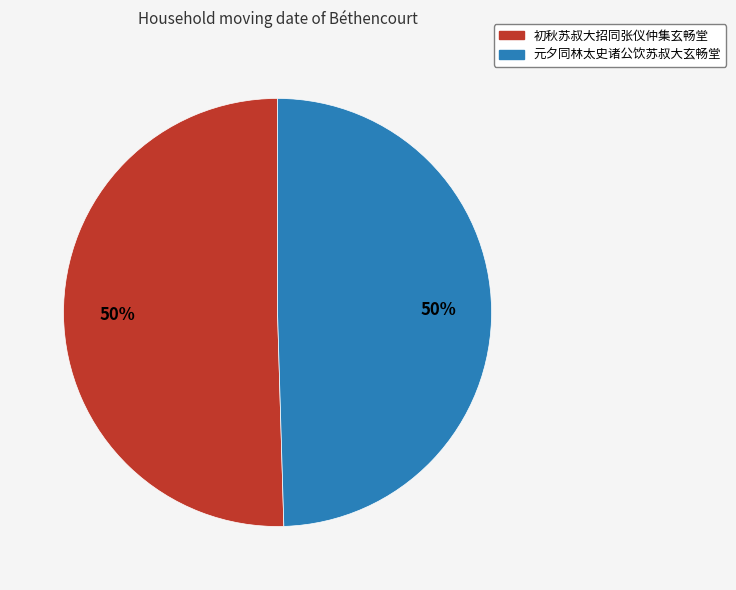

What percentage is the 初秋苏叔大招同张仪仲集玄畅堂 slice, to the nearest percent?

50%